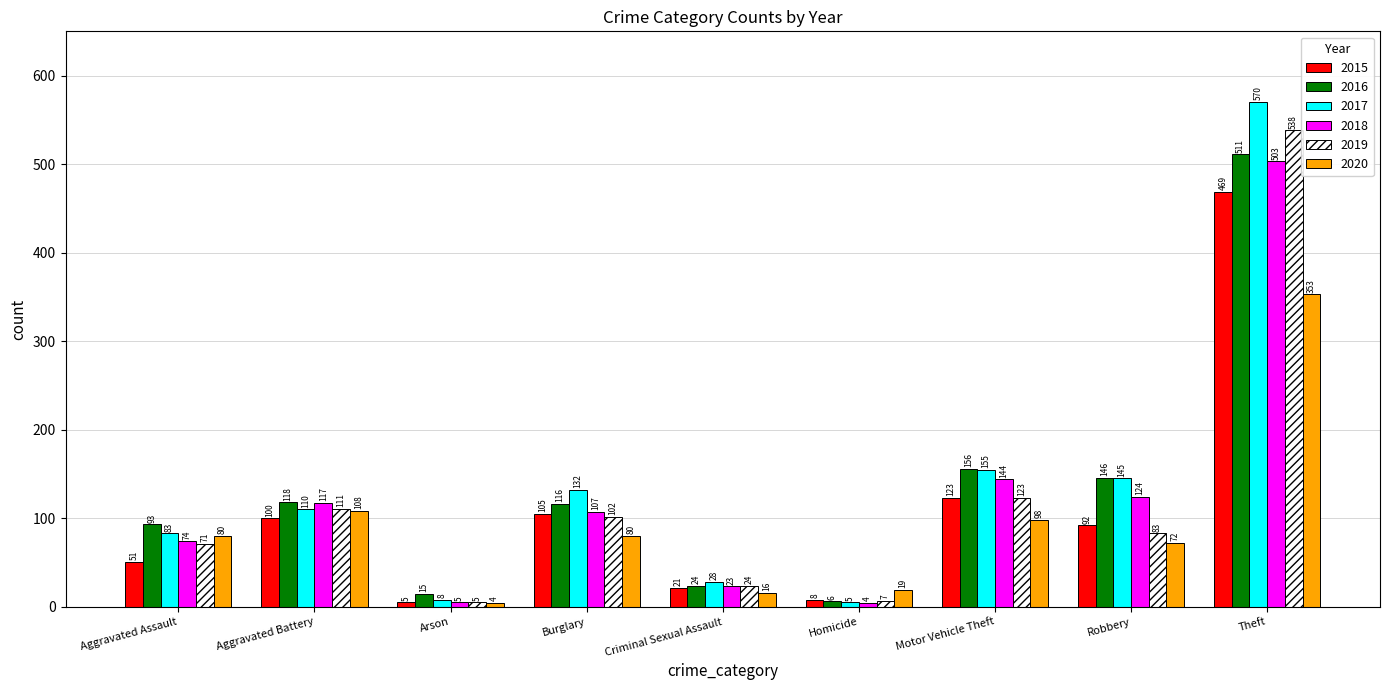

Reading right to left, list all the values displayed in this chart.

2015: 469	92	123	8	21	105	5	100	51
2016: 511	146	156	6	24	116	15	118	93
2017: 570	145	155	5	28	132	8	110	83
2018: 503	124	144	4	23	107	5	117	74
2019: 538	83	123	7	24	102	5	111	71
2020: 353	72	98	19	16	80	4	108	80